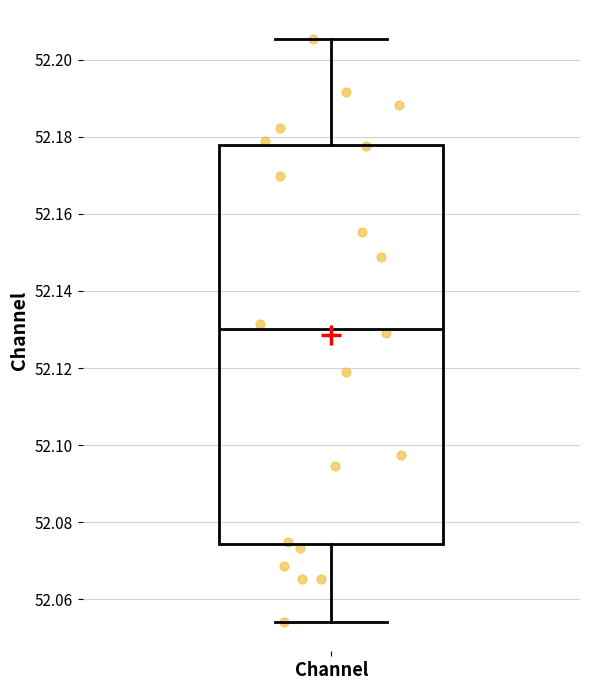

Where does the lower whisker of the box for Channel end on the y-axis? The values are not printed on the chart, so give them approximately, as read against the axis.

52.054